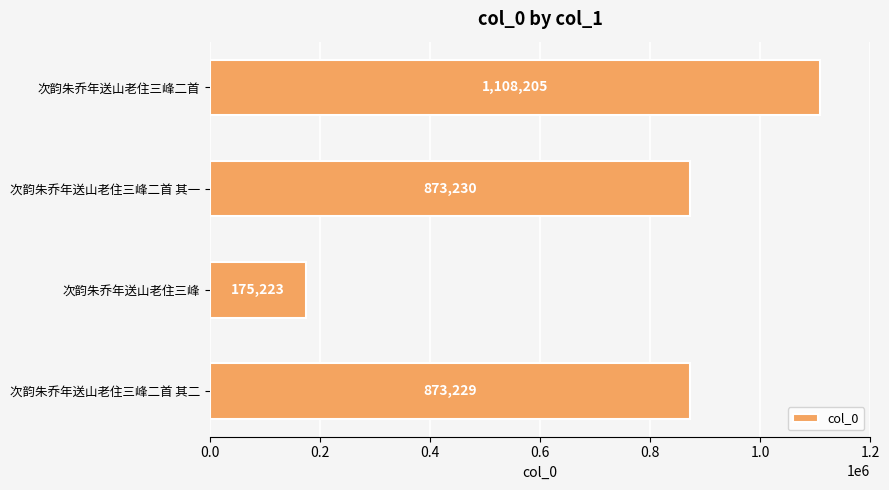

Reading top to bottom, what are all the values shown in this chart?

次韵朱乔年送山老住三峰二首=1108205	次韵朱乔年送山老住三峰二首 其一=873230	次韵朱乔年送山老住三峰=175223	次韵朱乔年送山老住三峰二首 其二=873229